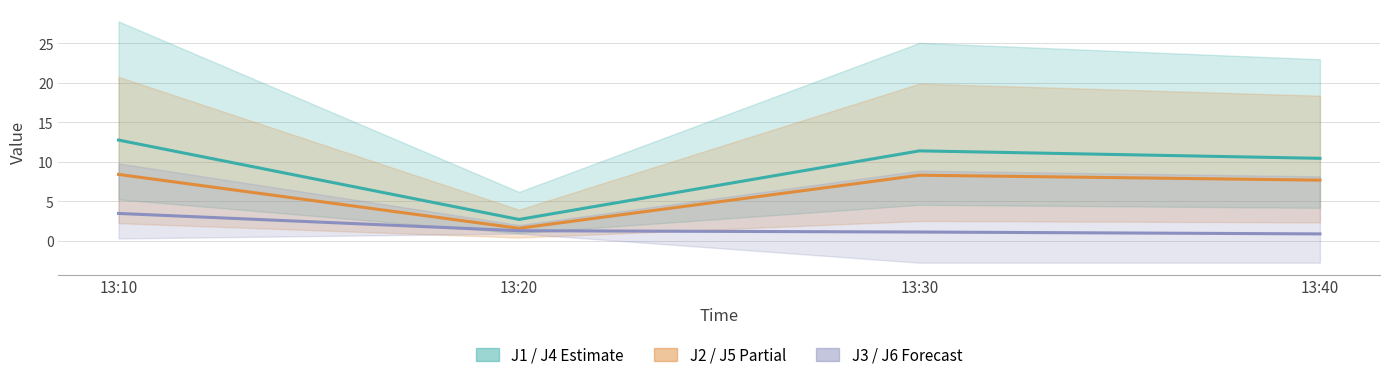

Rank the series by their average value, from highest to lowest.

J1 / J4, J2 / J5, J3 / J6